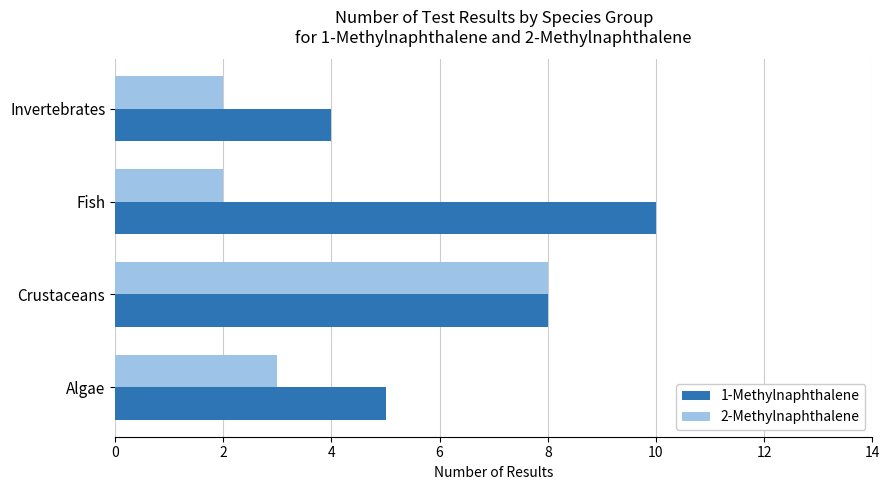

At which category is the sum across all series the highest?

Crustaceans